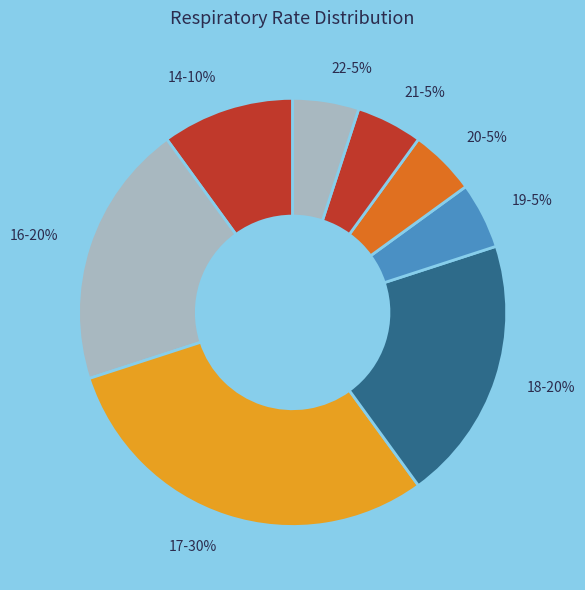

Count the number of slices in the pie.

8